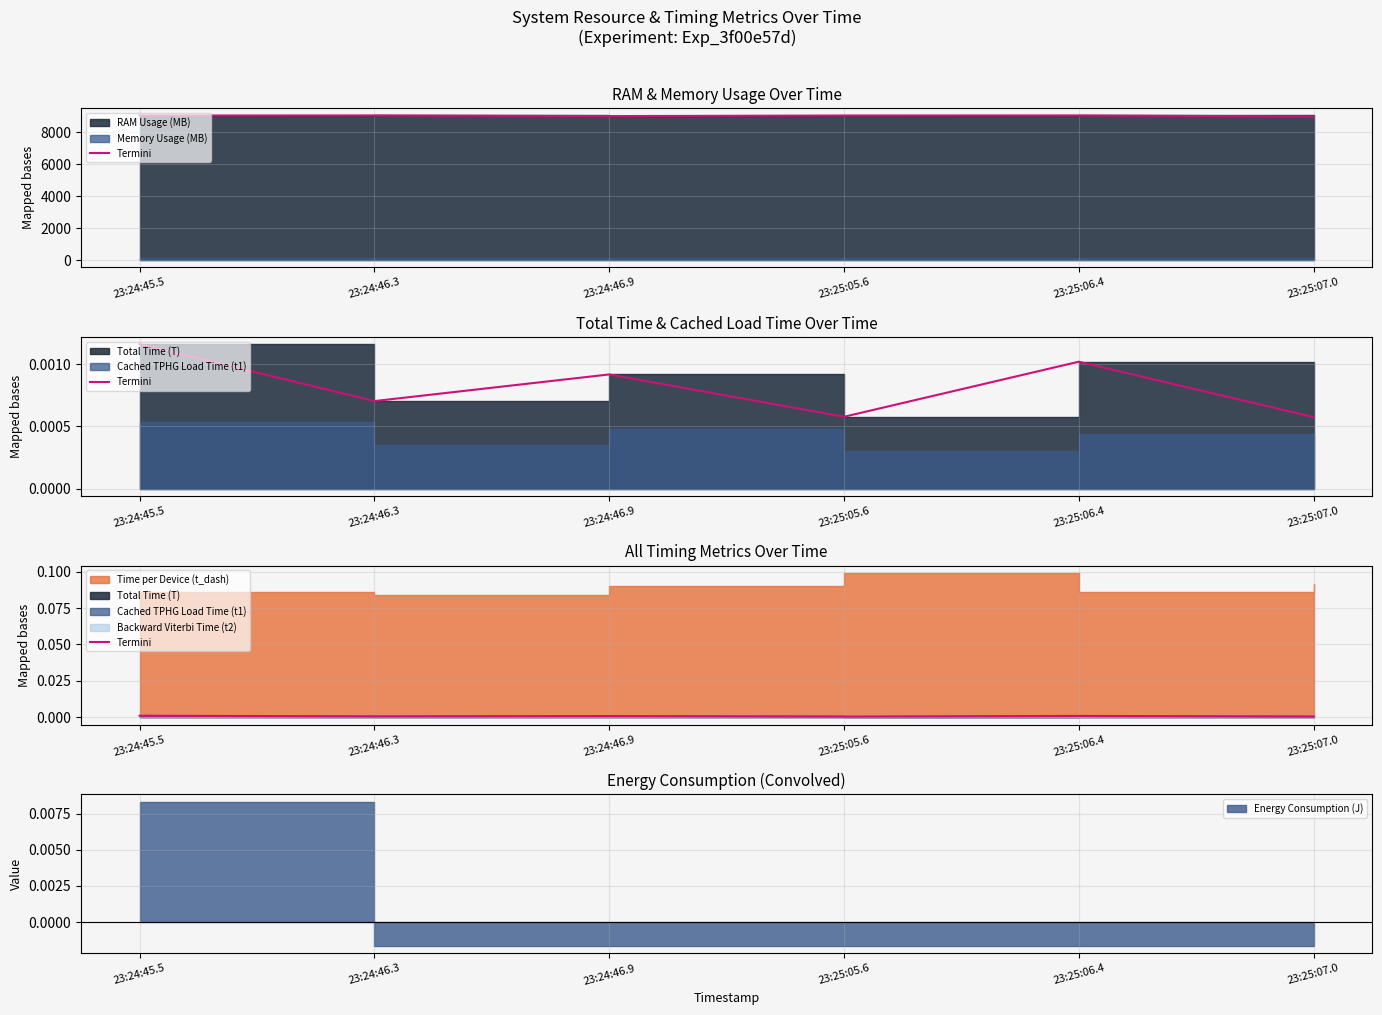

What is the label of the 5th point from the left?

23:25:06.4